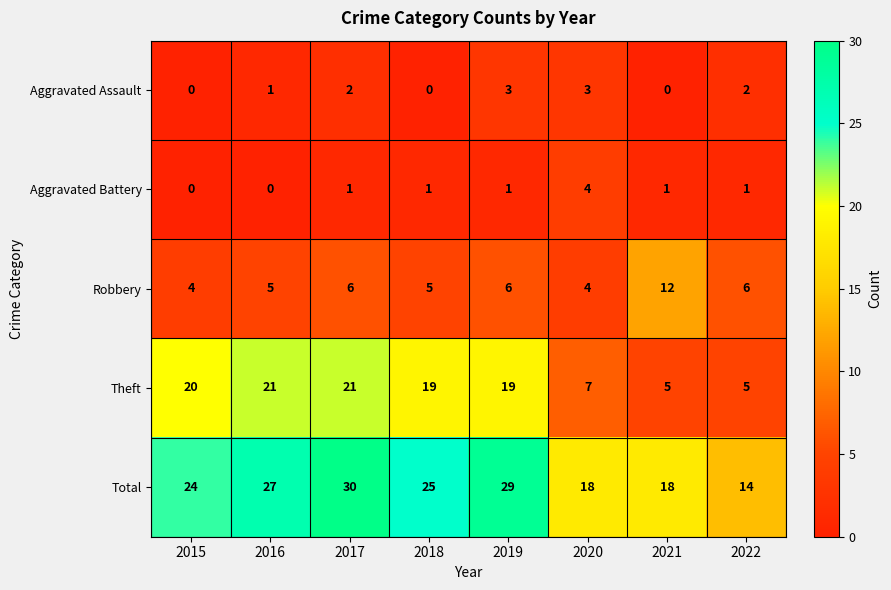

Which category has the highest value across all series?

2017